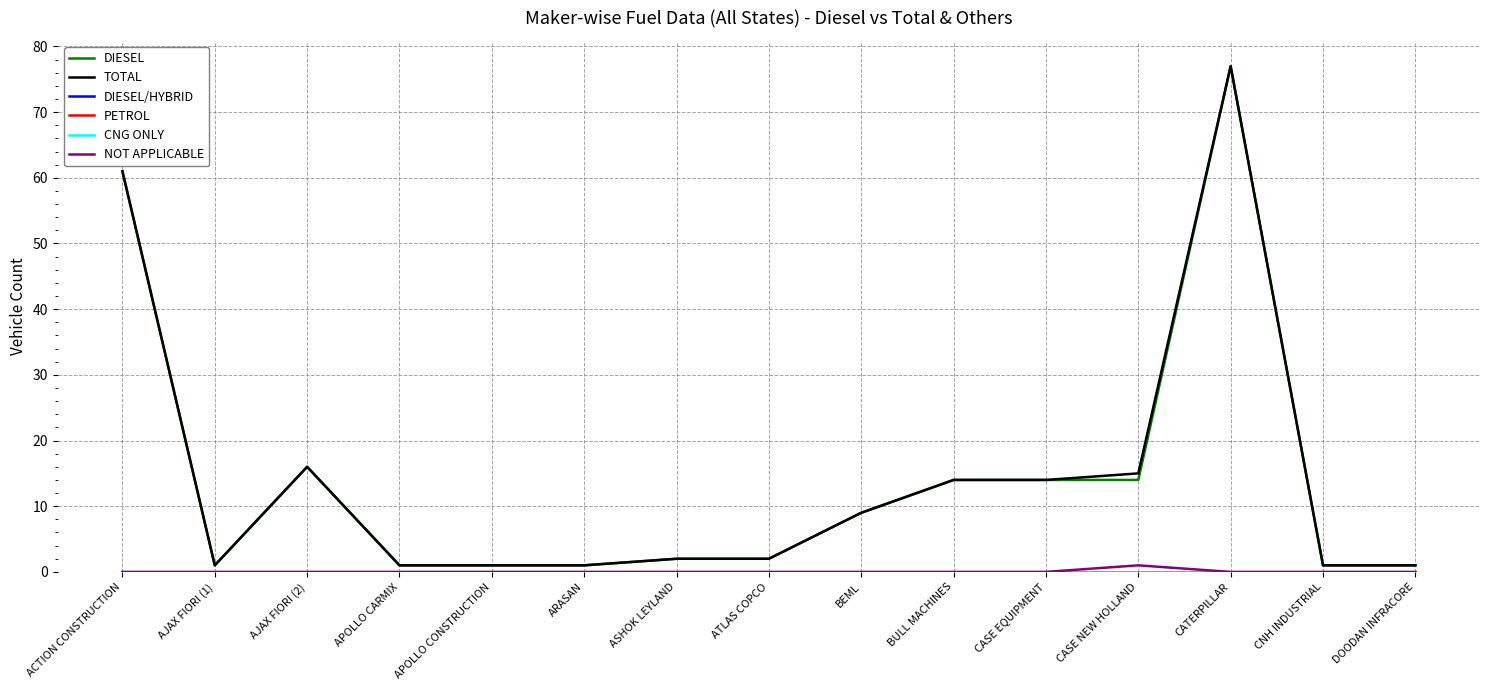

Is this an area chart (filled region under the line)?

No